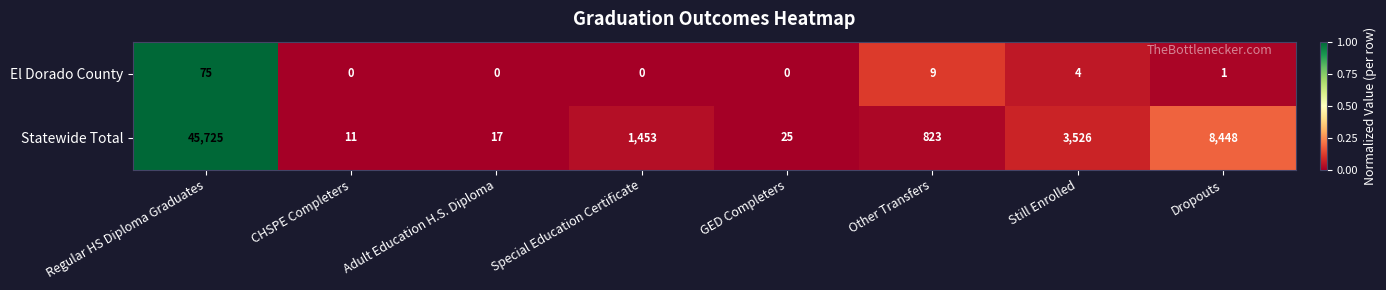

What is the maximum value shown in the chart?

45725